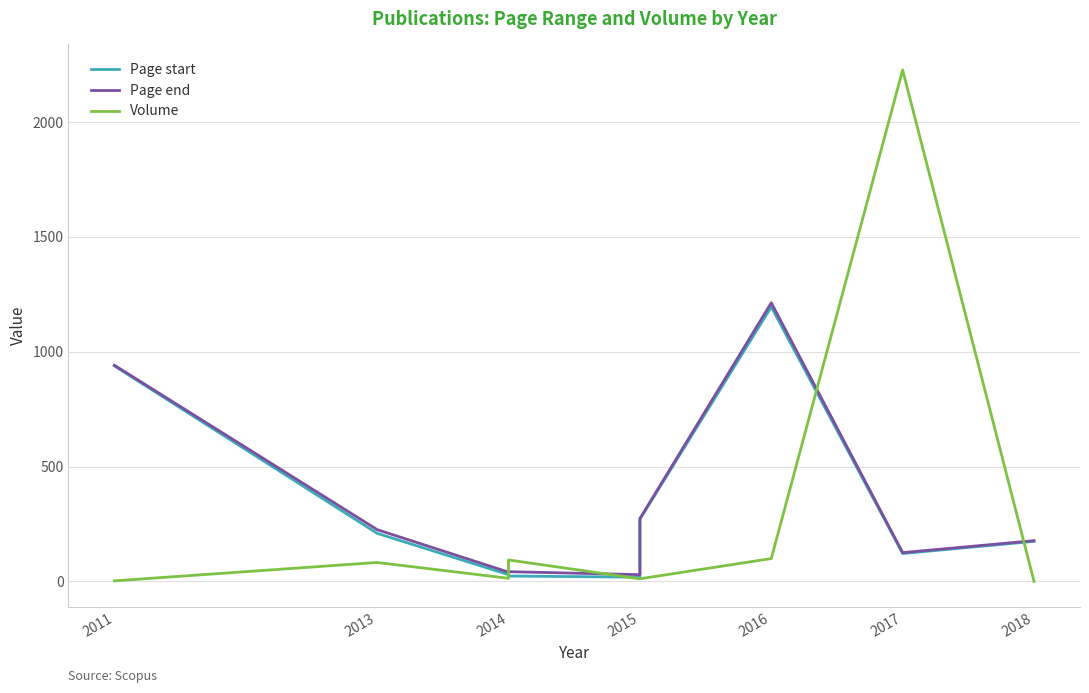

What is the sum of the Volume values at 2015 and 2014?

104